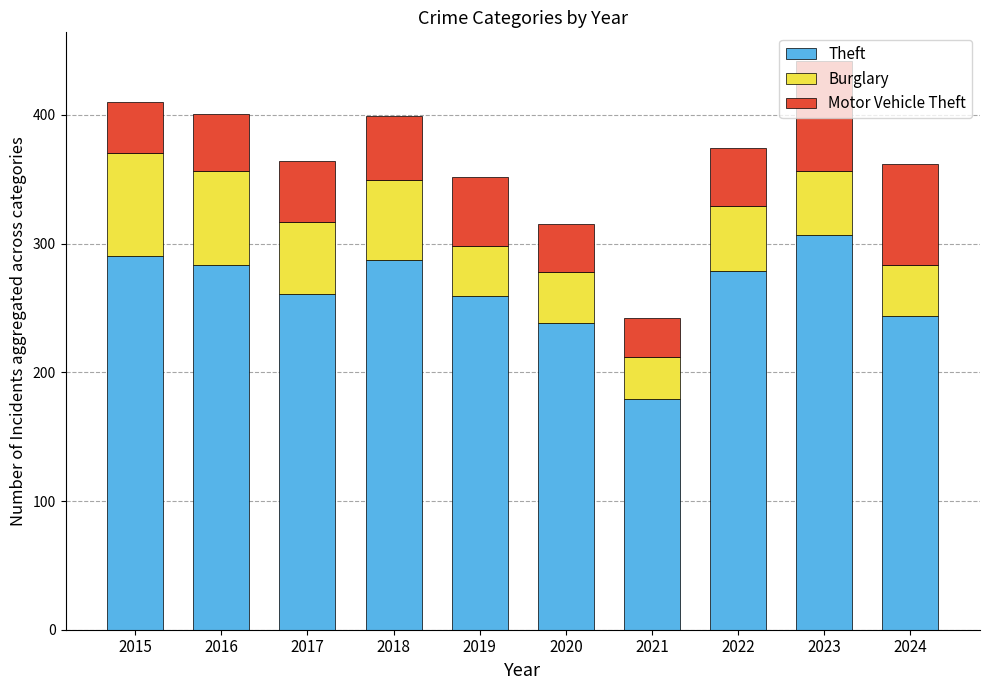

Is it true that Theft equals 80 at 2015?

False